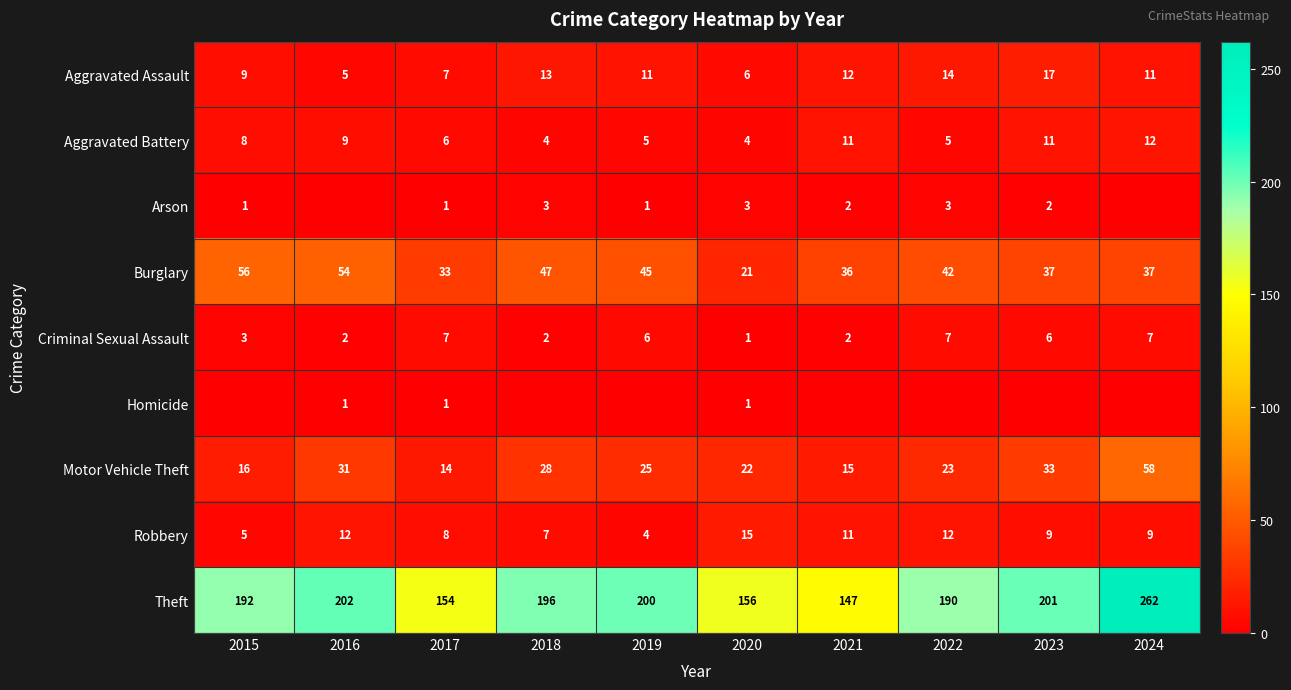

What is the difference between the Theft values at 2020 and 2024?

106